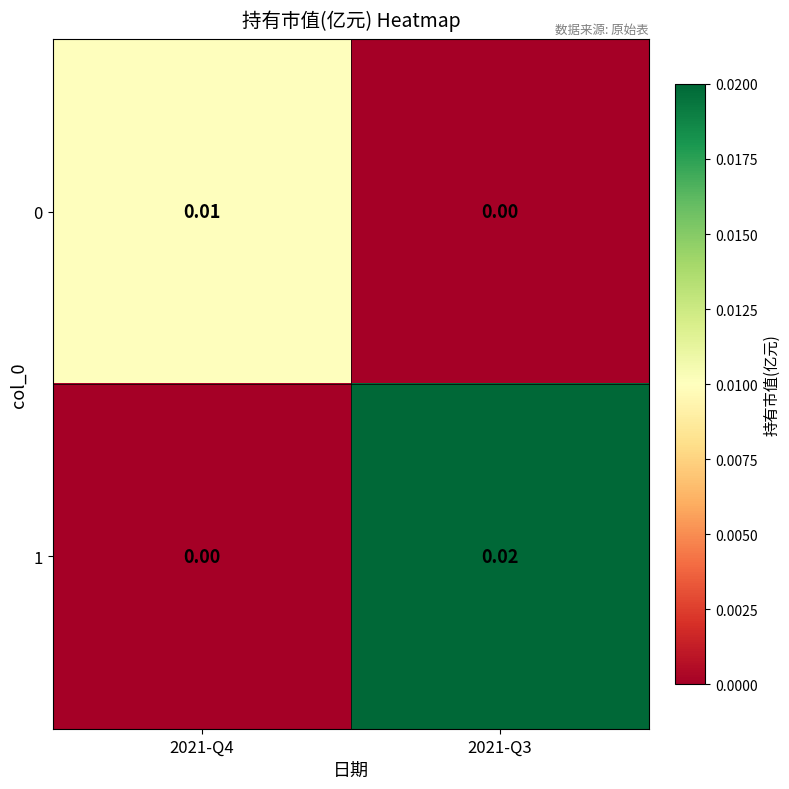

Is the value of 1 at 2021-Q3 greater than the value of 0 at 2021-Q4?

Yes